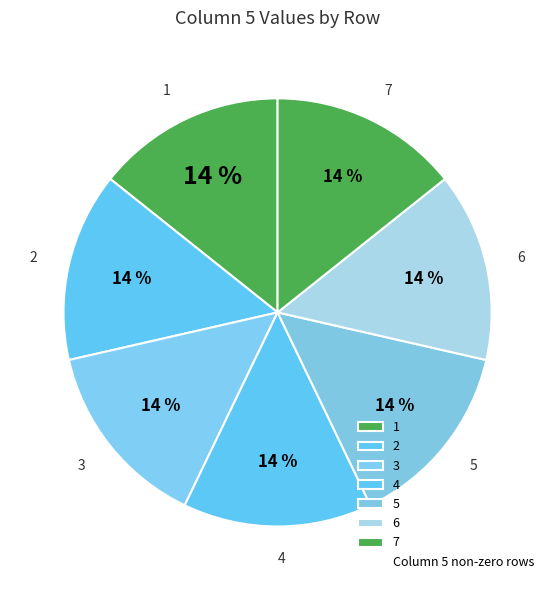

Is the sum of 7 and 4 greater than half?

No